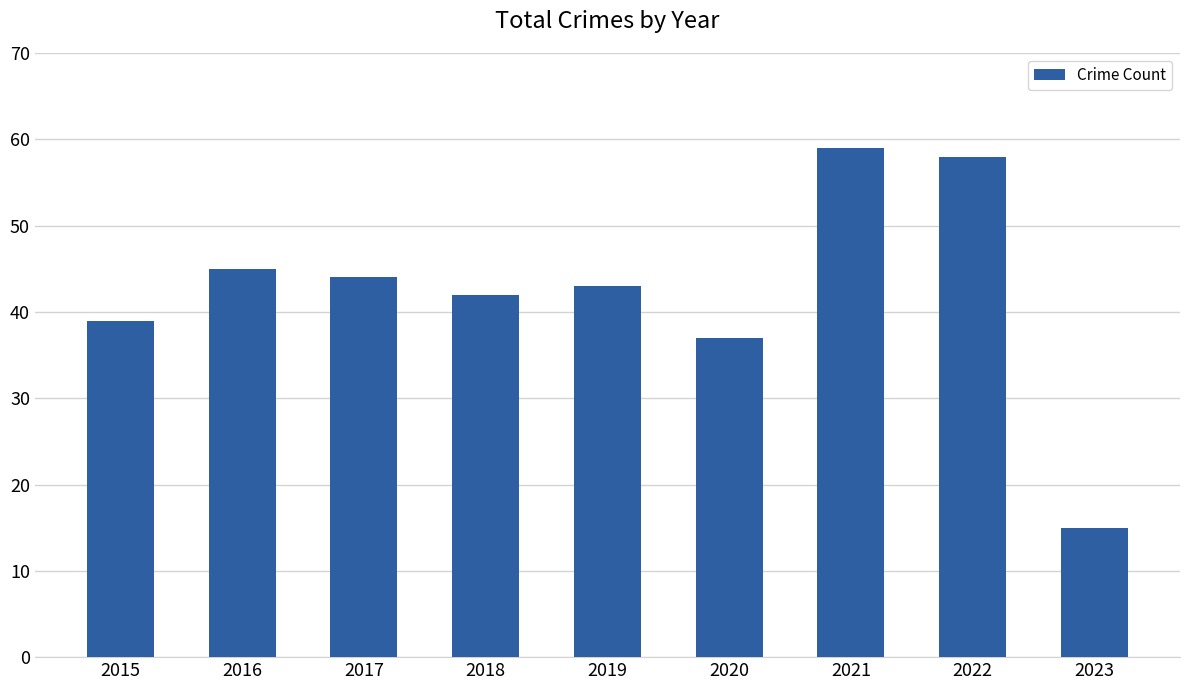

Is it true that the value at 2017 is 44?

True